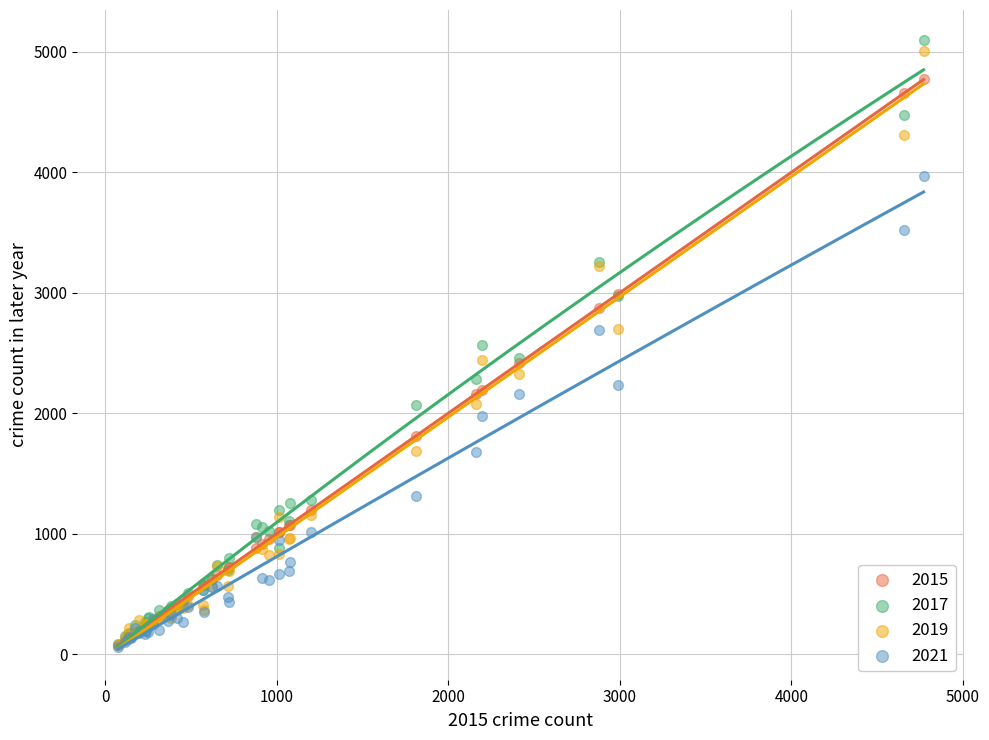

Which series reaches the maximum Y coordinate?

2017